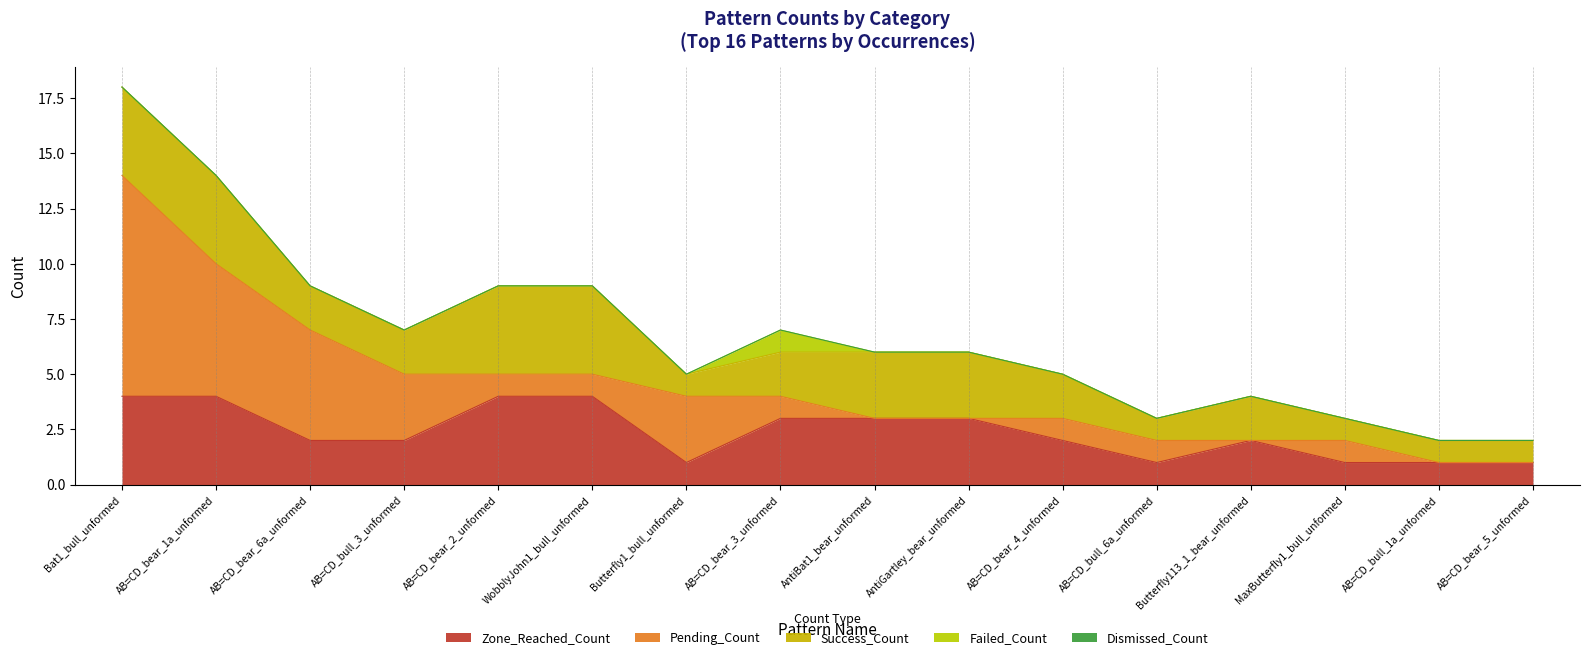

True or false: Dismissed_Count and Success_Count intersect in this chart.

False